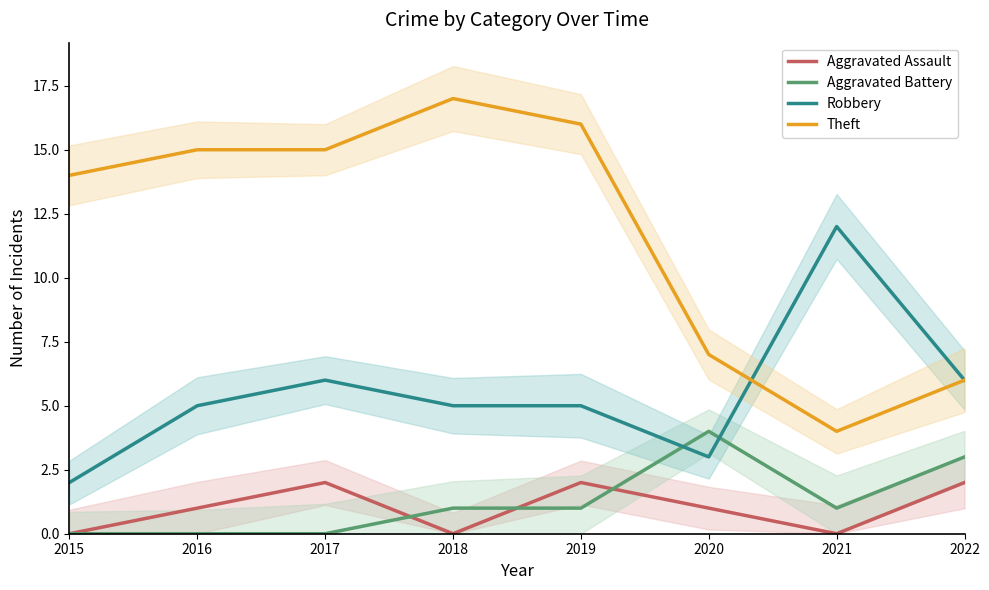

What is the difference between the highest and lowest values at 2016?

15